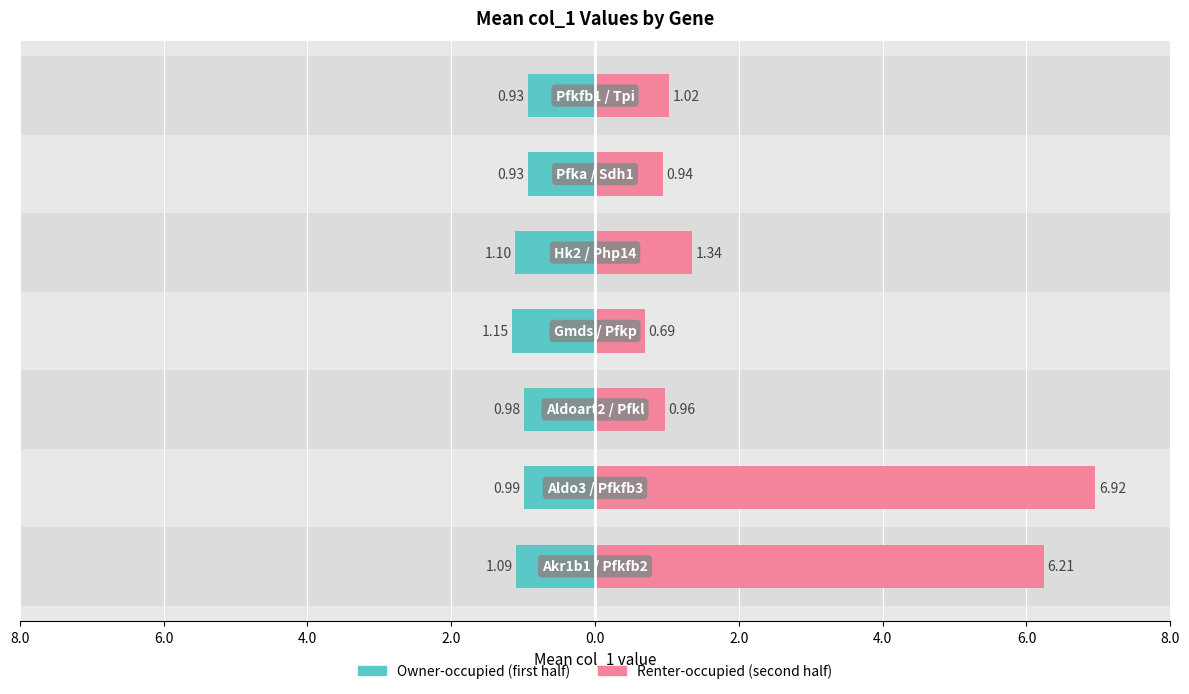

Which has a higher value, 2.0 or 6.0?

6.0